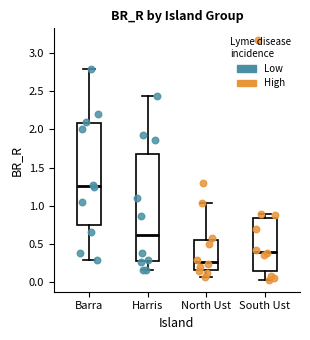

Where does the median line of the box for Harris sit on the y-axis? The values are not printed on the chart, so give them approximately, as read against the axis.

0.65